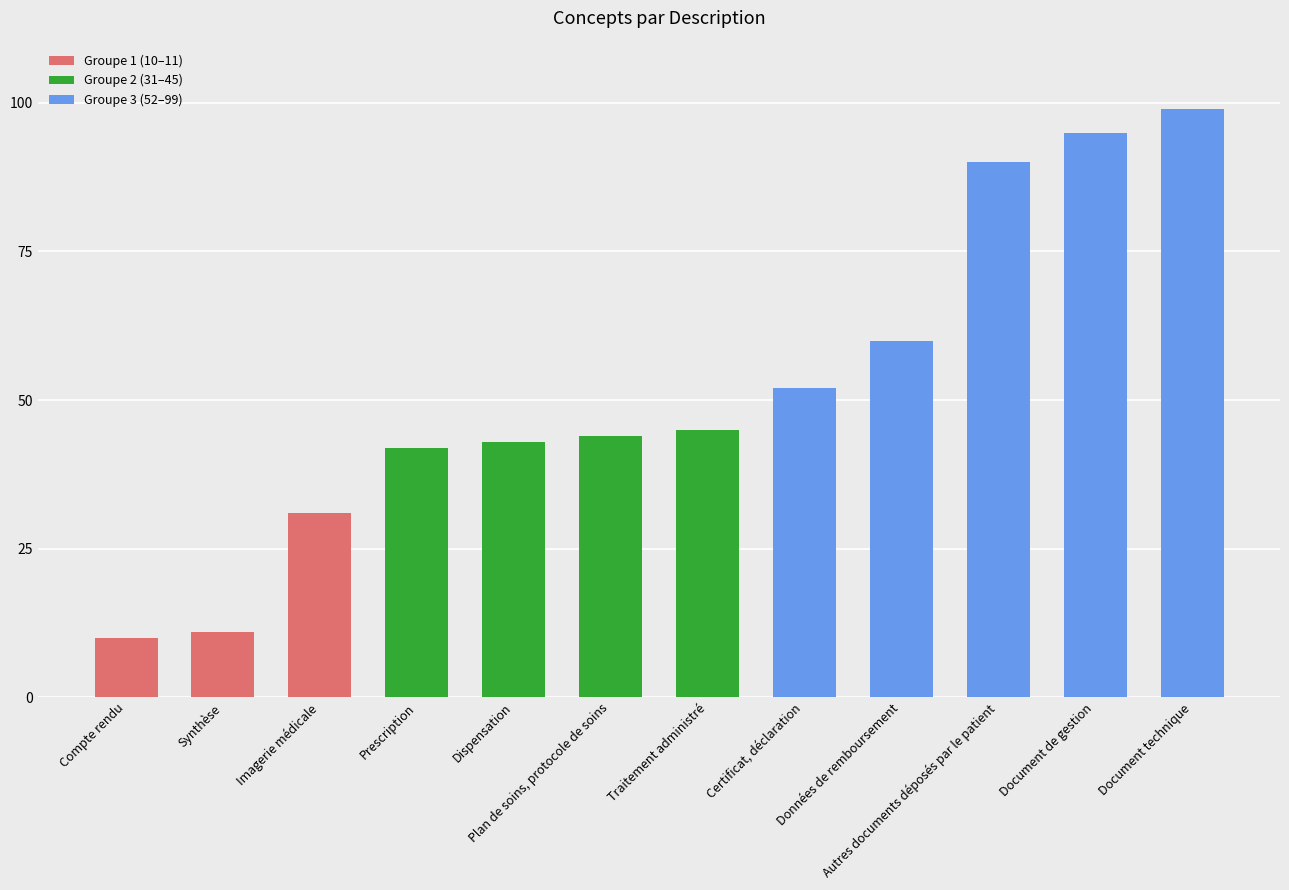

What is the difference between the second highest and second lowest values?

84